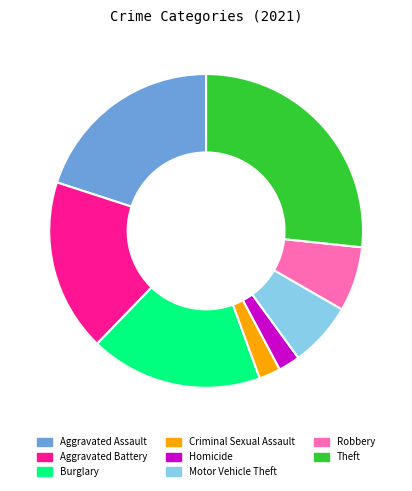

Is there a majority slice in this chart?

No